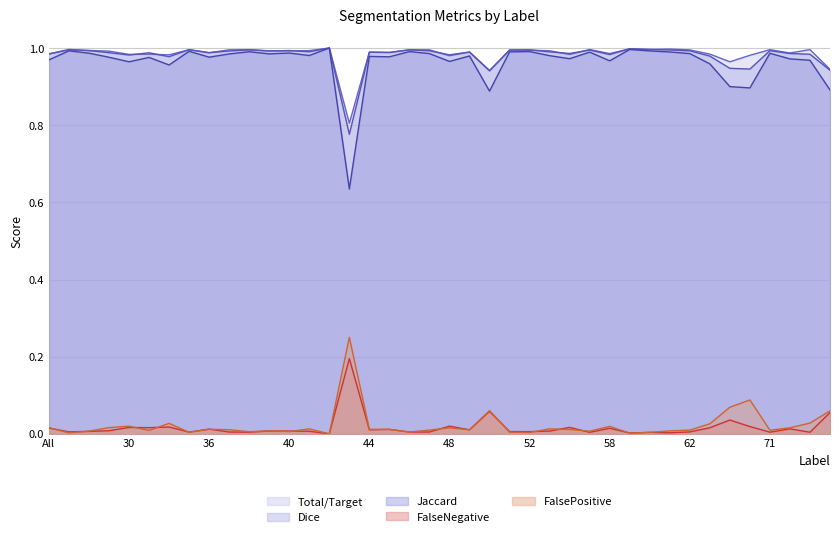

Where is the first local maximum for Jaccard?

4